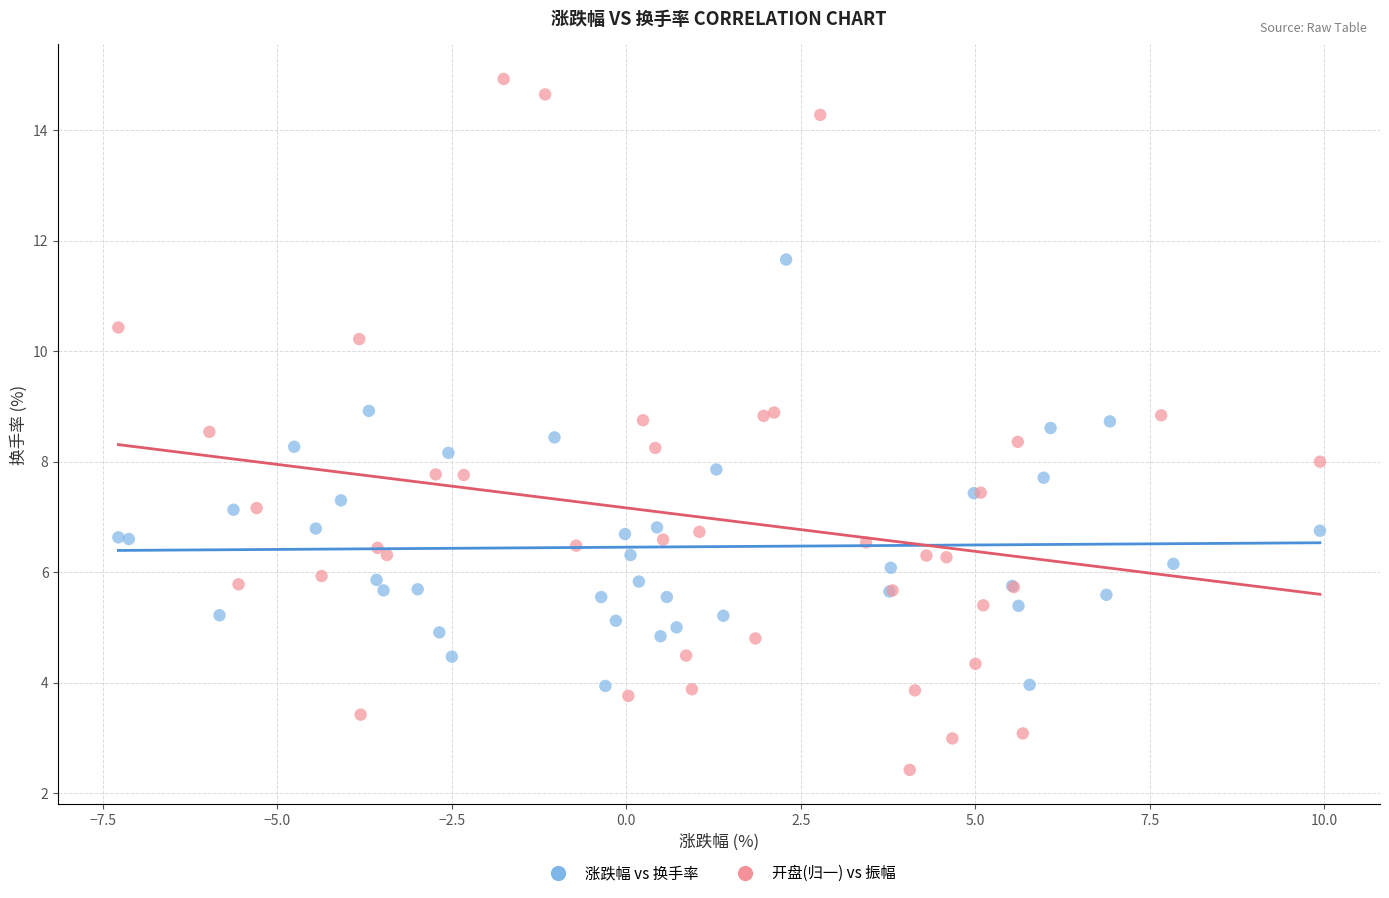

Which series contains the lowest Y value?

开盘(归一) vs 振幅